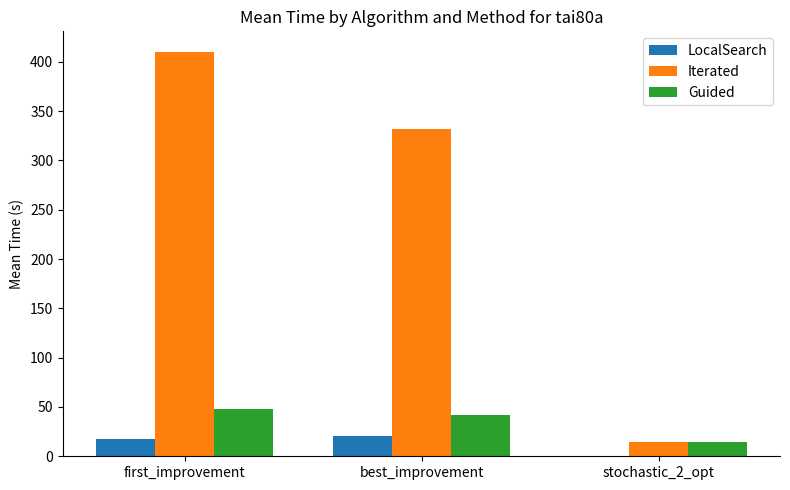

What is the greatest value displayed?

410.4